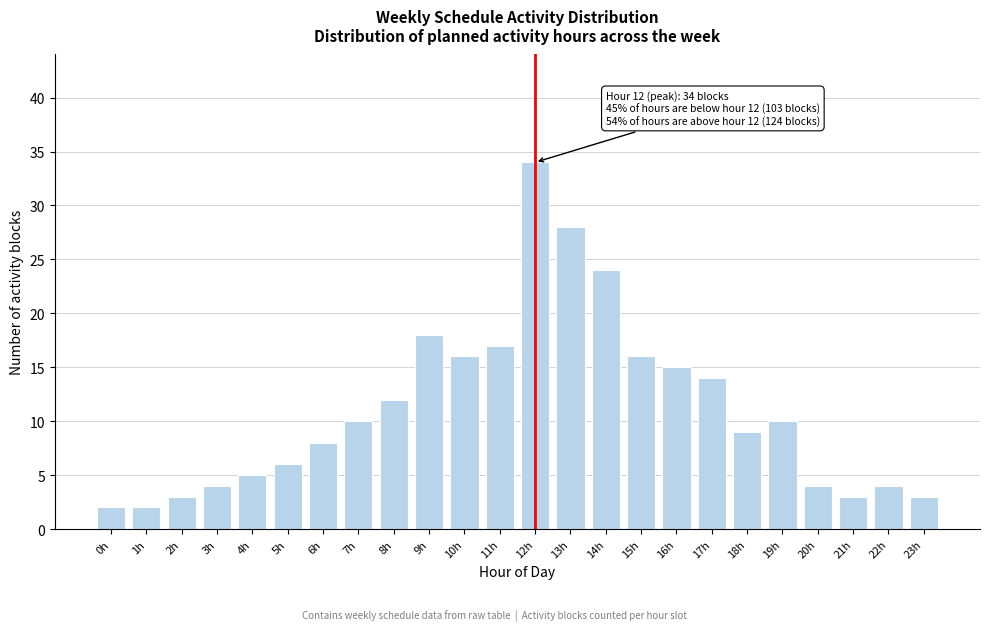

Reading left to right, what are all the values shown in this chart?

2	2	3	4	5	6	8	10	12	18	16	17	34	28	24	16	15	14	9	10	4	3	4	3